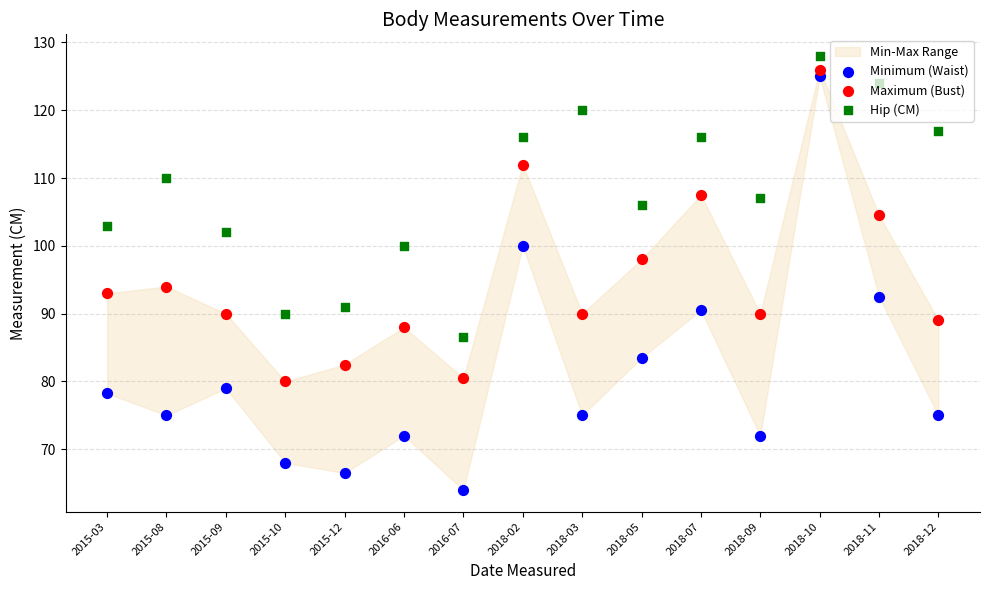

Which series has the largest total across all categories?

Hip (CM)